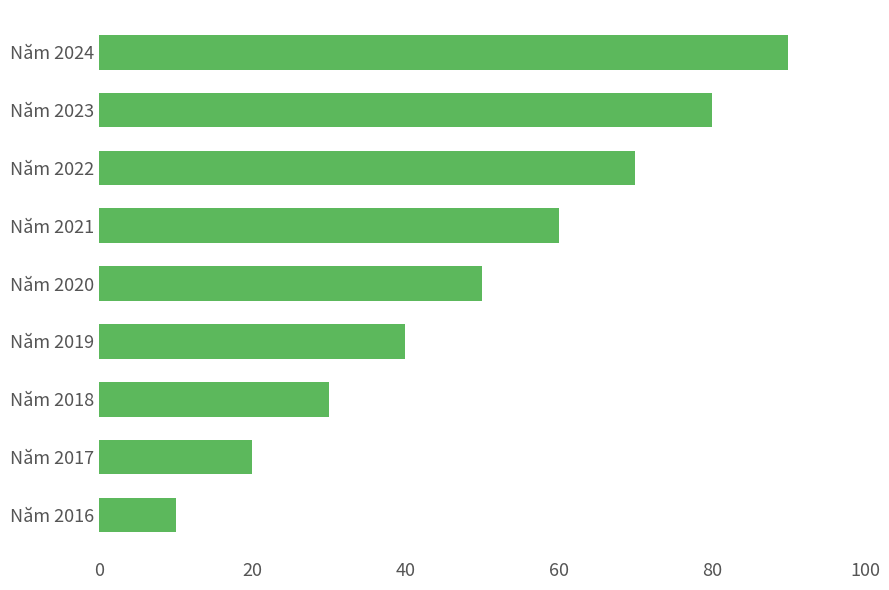

What is the ratio of the value at Năm 2019 to the value at Năm 2017?

2.0